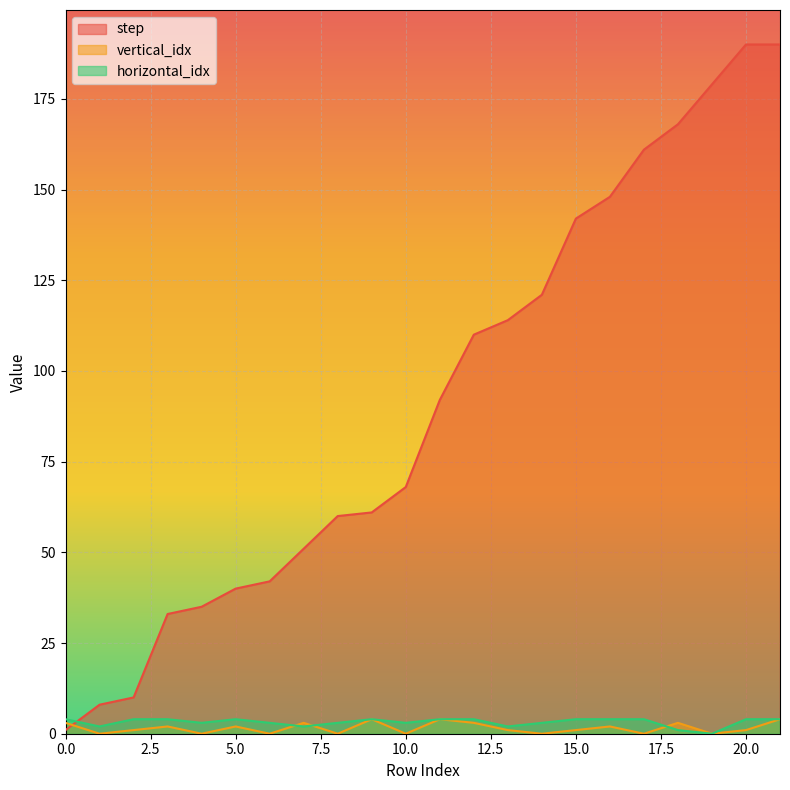

What are all the series names shown in the legend?

step, vertical_idx, horizontal_idx